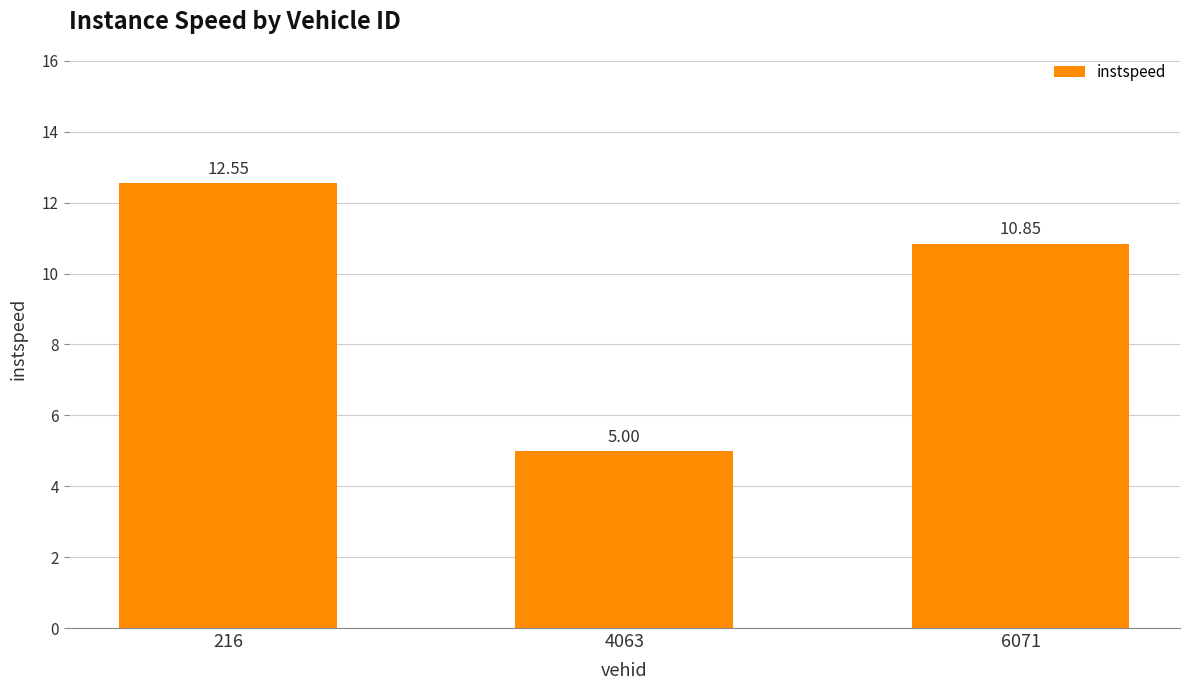

How many data points are above 10?

2